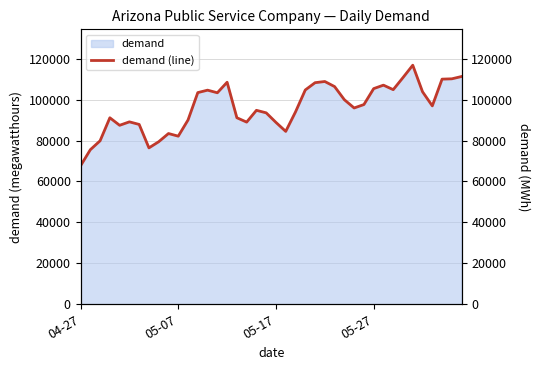

What is the difference between the maximum and minimum values?

49138